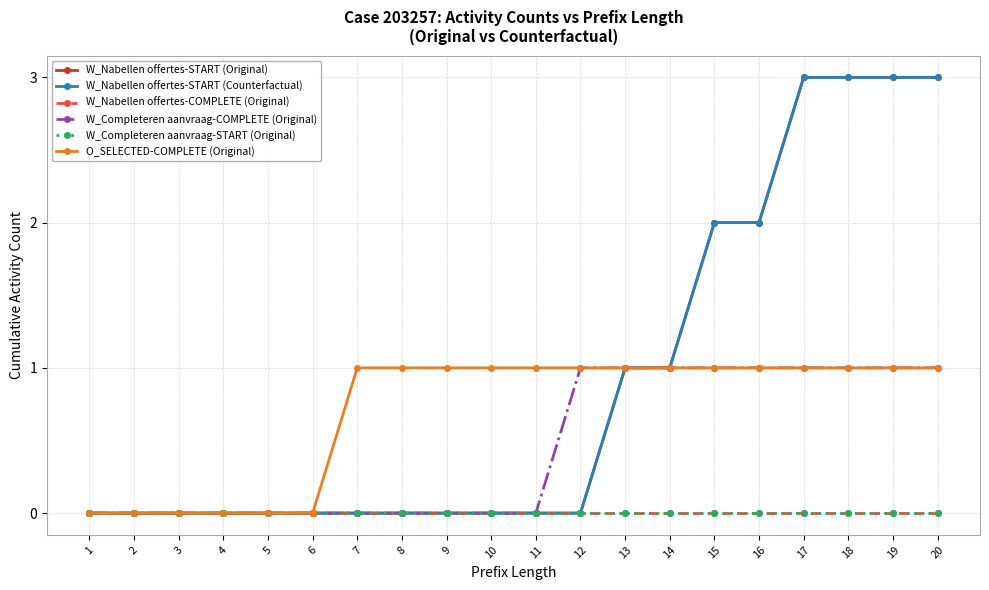

True or false: W_Completeren aanvraag-COMPLETE (Original) and W_Nabellen offertes-START (Counterfactual) intersect in this chart.

False